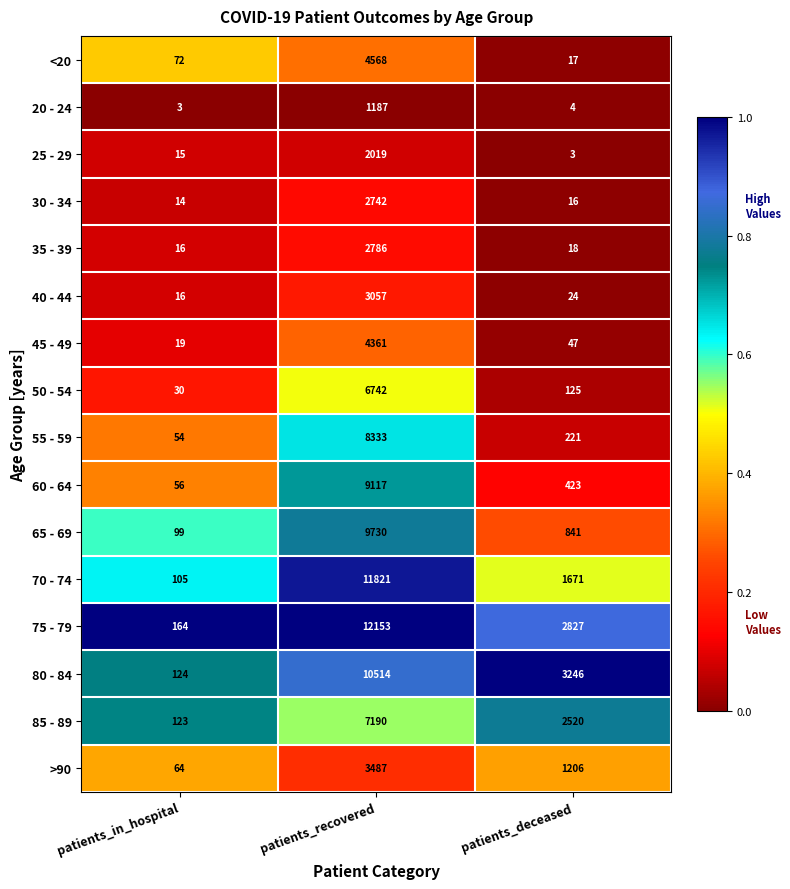

Count the number of data series in this chart.

16